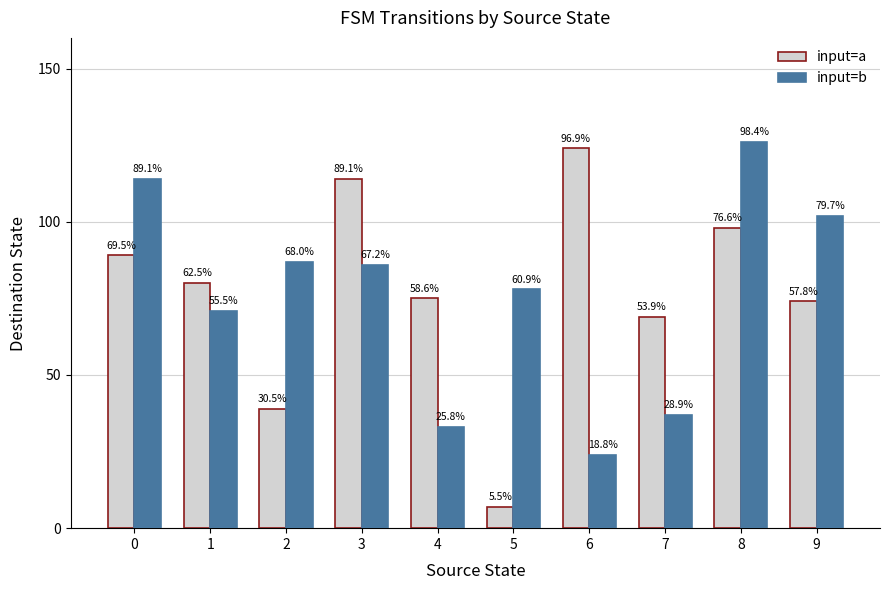

Does the chart contain stacked bars?

No